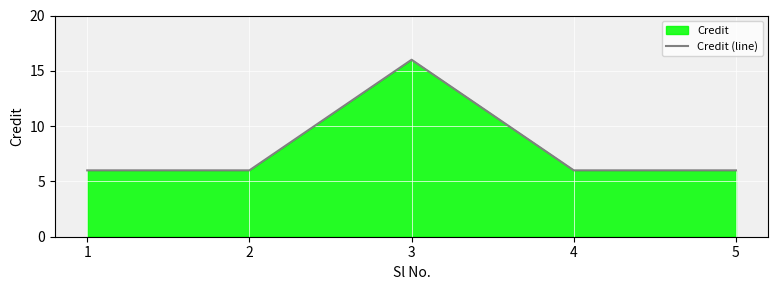

At which label is the value closest to 11?

1